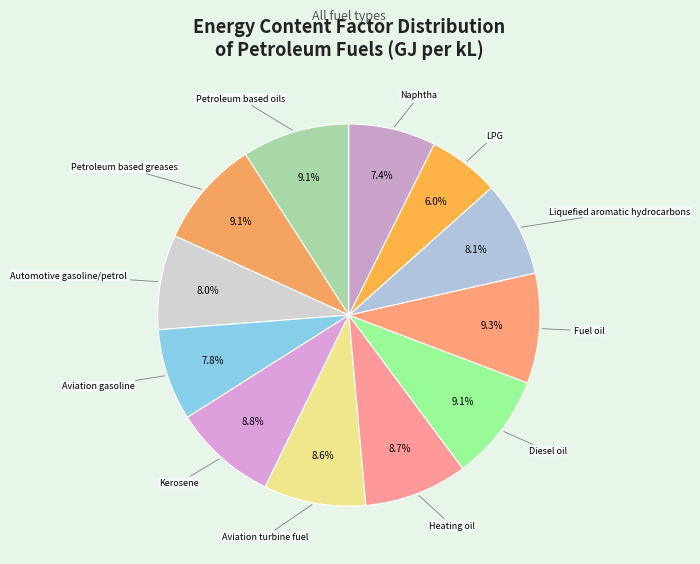

What is the smallest slice in the pie chart?

LPG